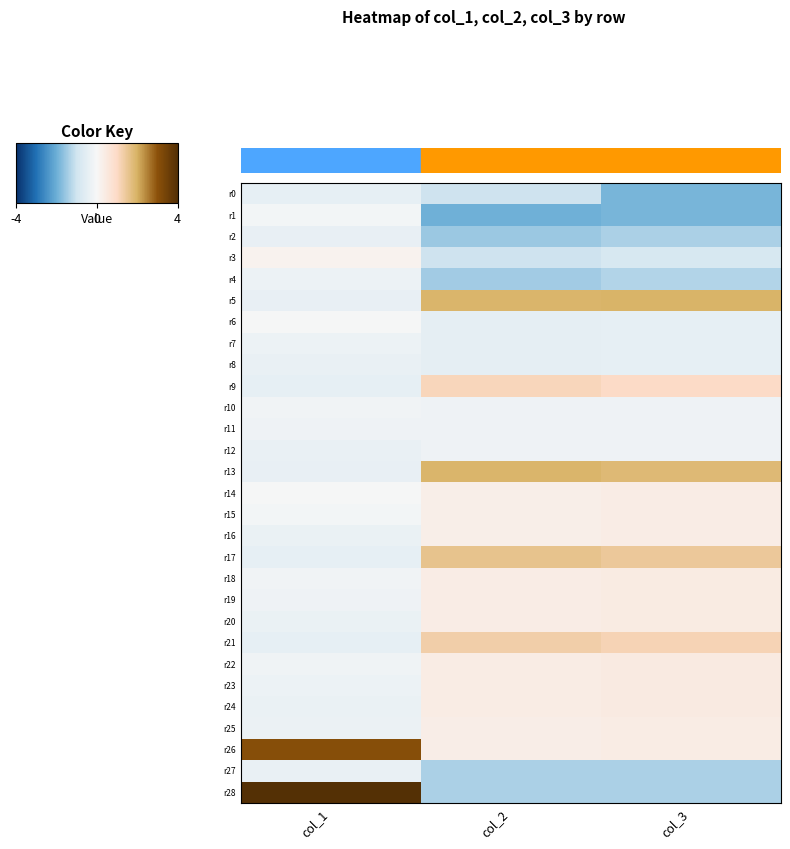

How many distinct data groups are displayed?

29